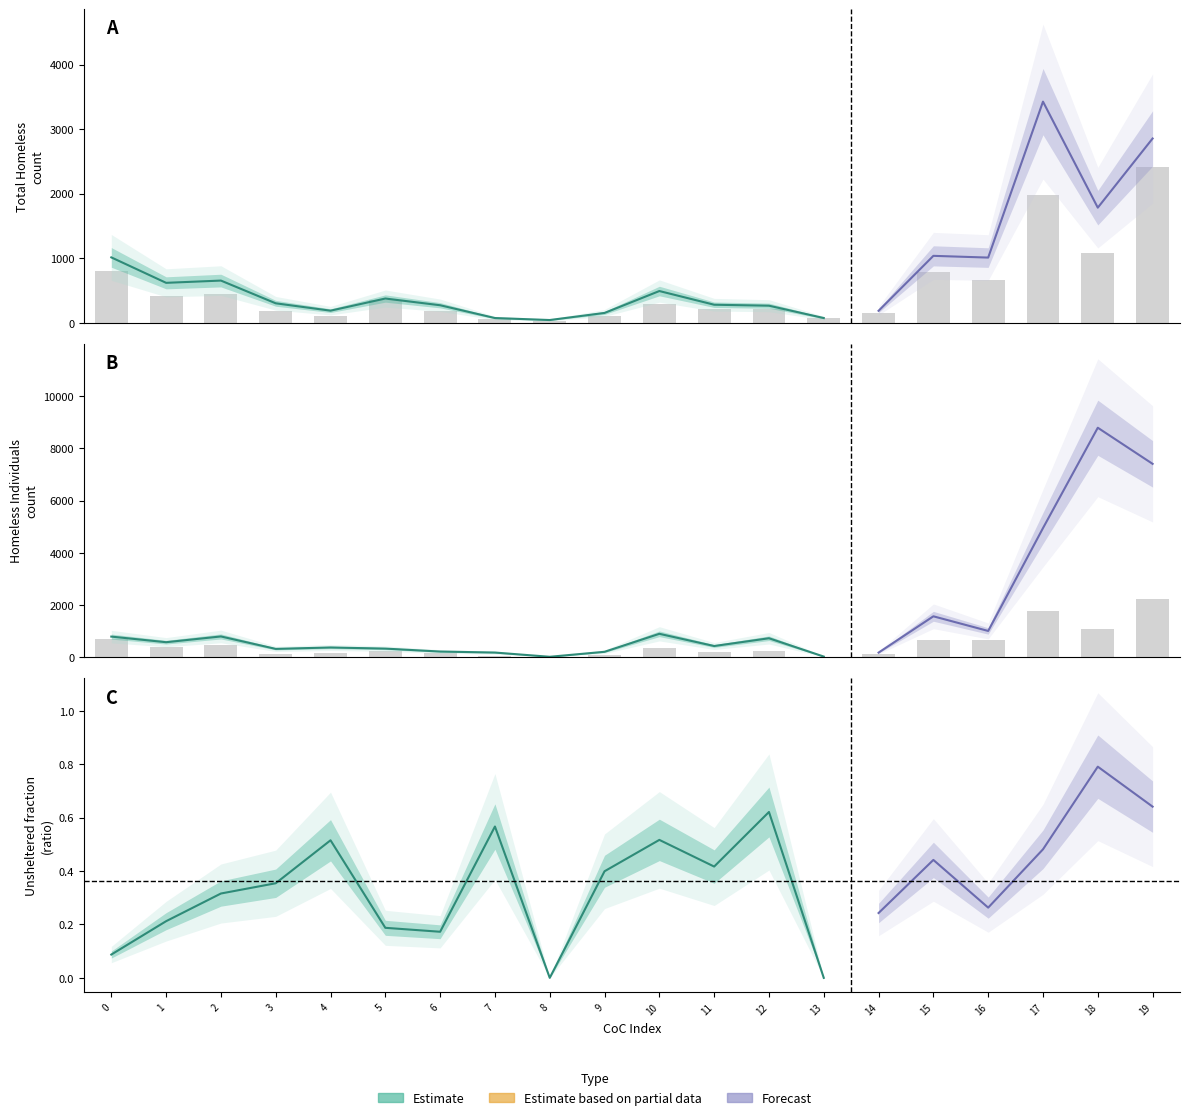

Reading left to right, what are all the values shown in this chart?

Overall Homeless: 0=1111	1=796	2=981	3=505	4=390	5=464	6=330	7=224	8=44	9=323	10=1066	11=518	12=811	13=75	14=247	15=2021	16=1372	17=6614	18=9706	19=8035
Sheltered Total Homeless: 0=1014	1=620	2=655	3=303	4=189	5=377	6=273	7=75	8=44	9=154	10=493	11=281	12=266	13=75	14=187	15=1038	16=1011	17=3426	18=1784	19=2855
Overall Homeless Individuals: 0=799	1=585	2=805	3=329	4=383	5=340	6=228	7=189	8=27	9=218	10=906	11=439	12=736	13=35	14=187	15=1575	16=1015	17=4948	18=8785	19=7404
Sheltered ES Homeless: 0=802	1=416	2=444	3=191	4=113	5=358	6=184	7=64	8=36	9=113	10=292	11=209	12=221	13=68	14=160	15=793	16=669	17=1975	18=1080	19=2412
Sheltered Total Homeless Individuals: 0=702	1=416	2=495	3=150	4=182	5=253	6=171	7=62	8=27	9=89	10=355	11=223	12=232	13=35	14=127	15=682	16=654	17=1763	18=1106	19=2250
Unsheltered Homeless Individuals: 0=97	1=169	2=310	3=179	4=201	5=87	6=57	7=127	8=0	9=129	10=551	11=216	12=504	13=0	14=60	15=893	16=361	17=3185	18=7679	19=5154